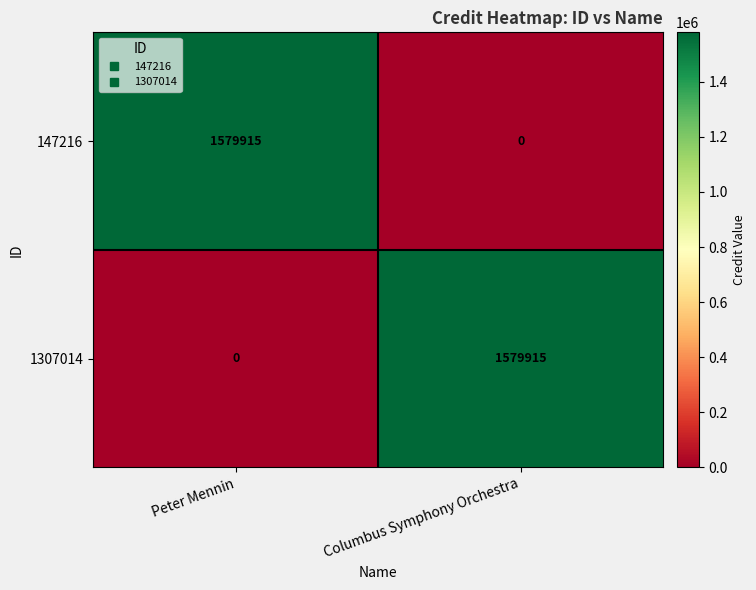

Count the number of data series in this chart.

2